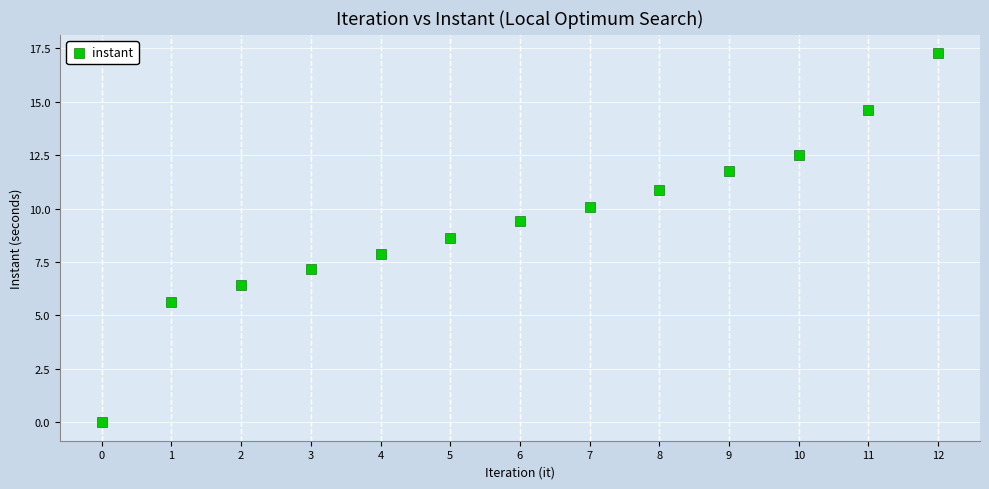

What is the range of Y values (max minus min)?

17.3